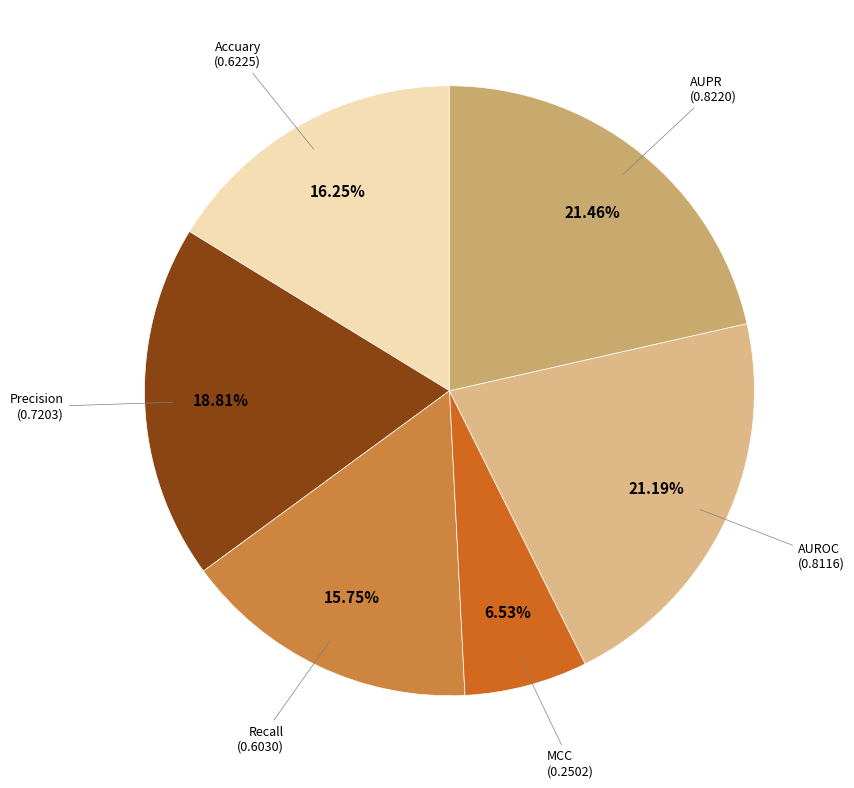

What is the smallest slice in the pie chart?

MCC